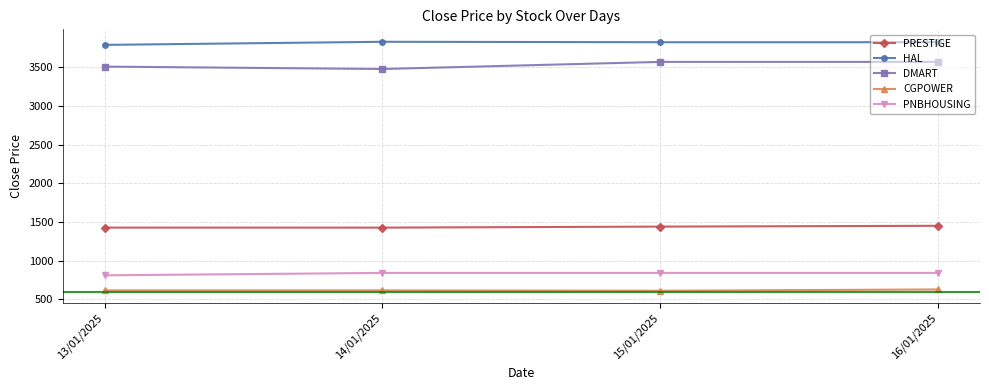

Which series has the largest total across all categories?

HAL